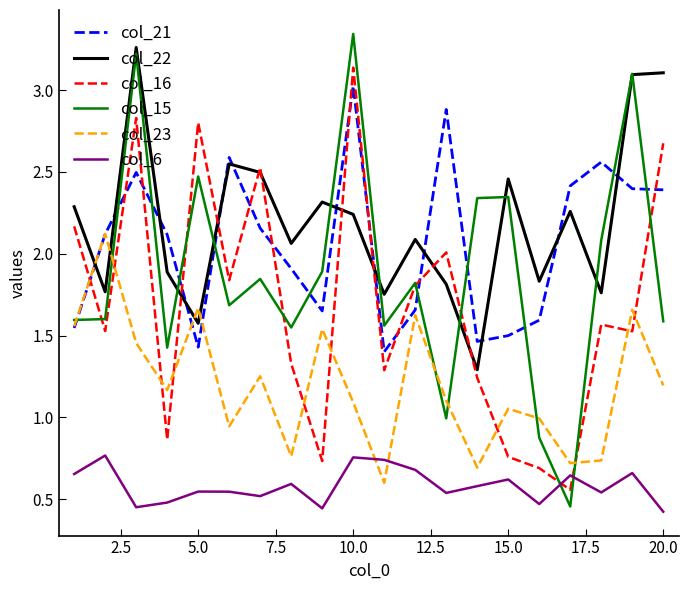

How many times do col_16 and col_6 cross each other?

2